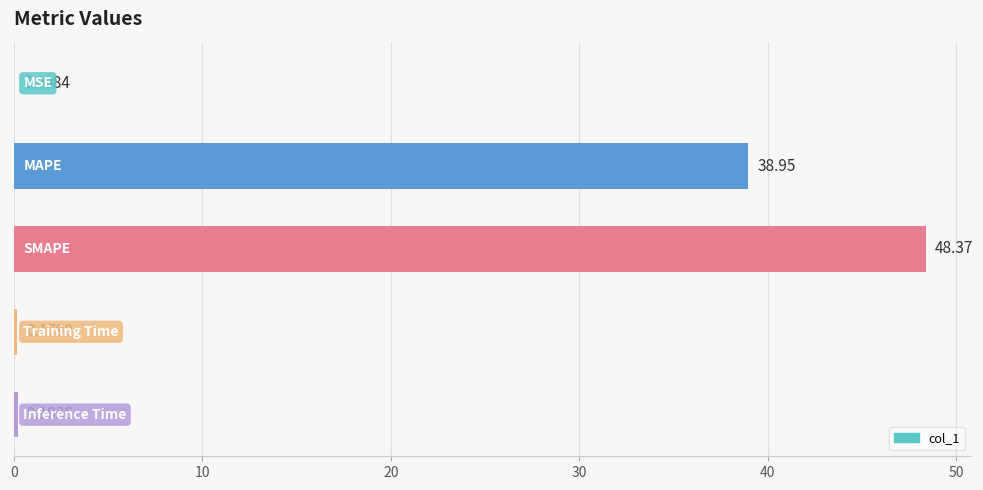

What is the sum of all values?

87.7